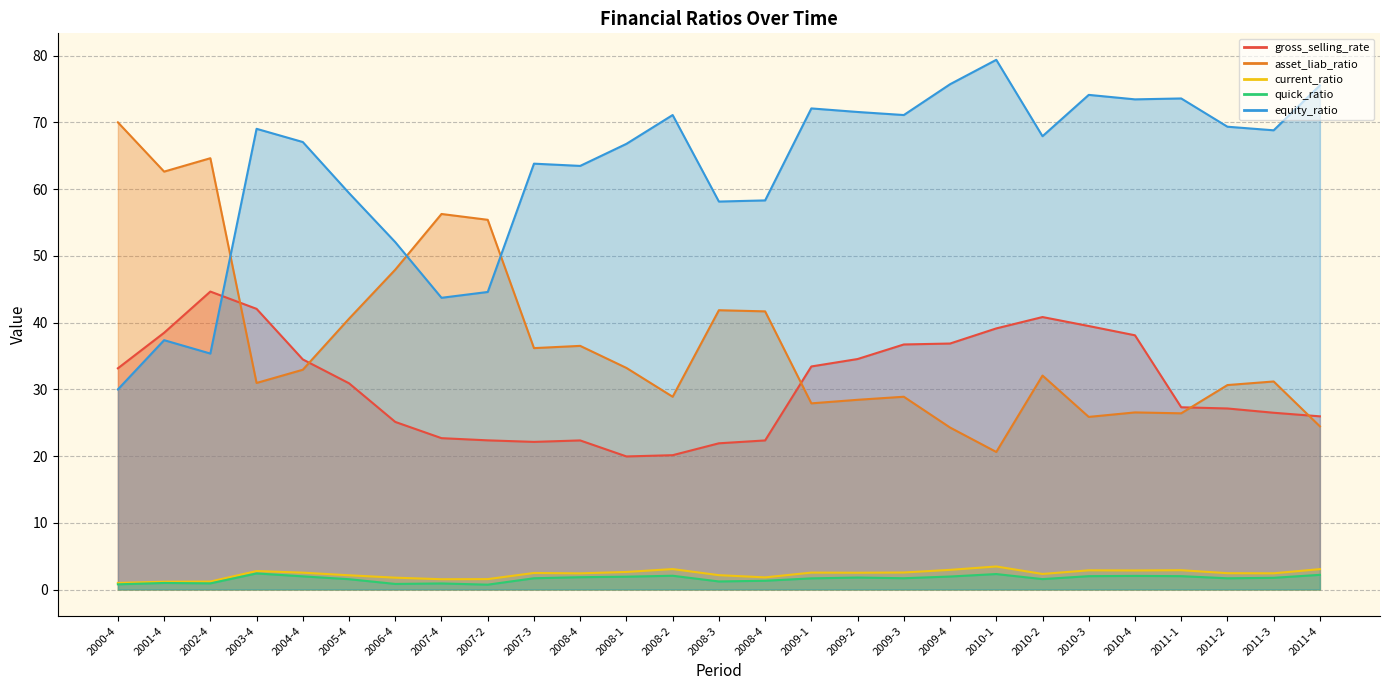

How many data points in gross_selling_rate are less than 30?

13